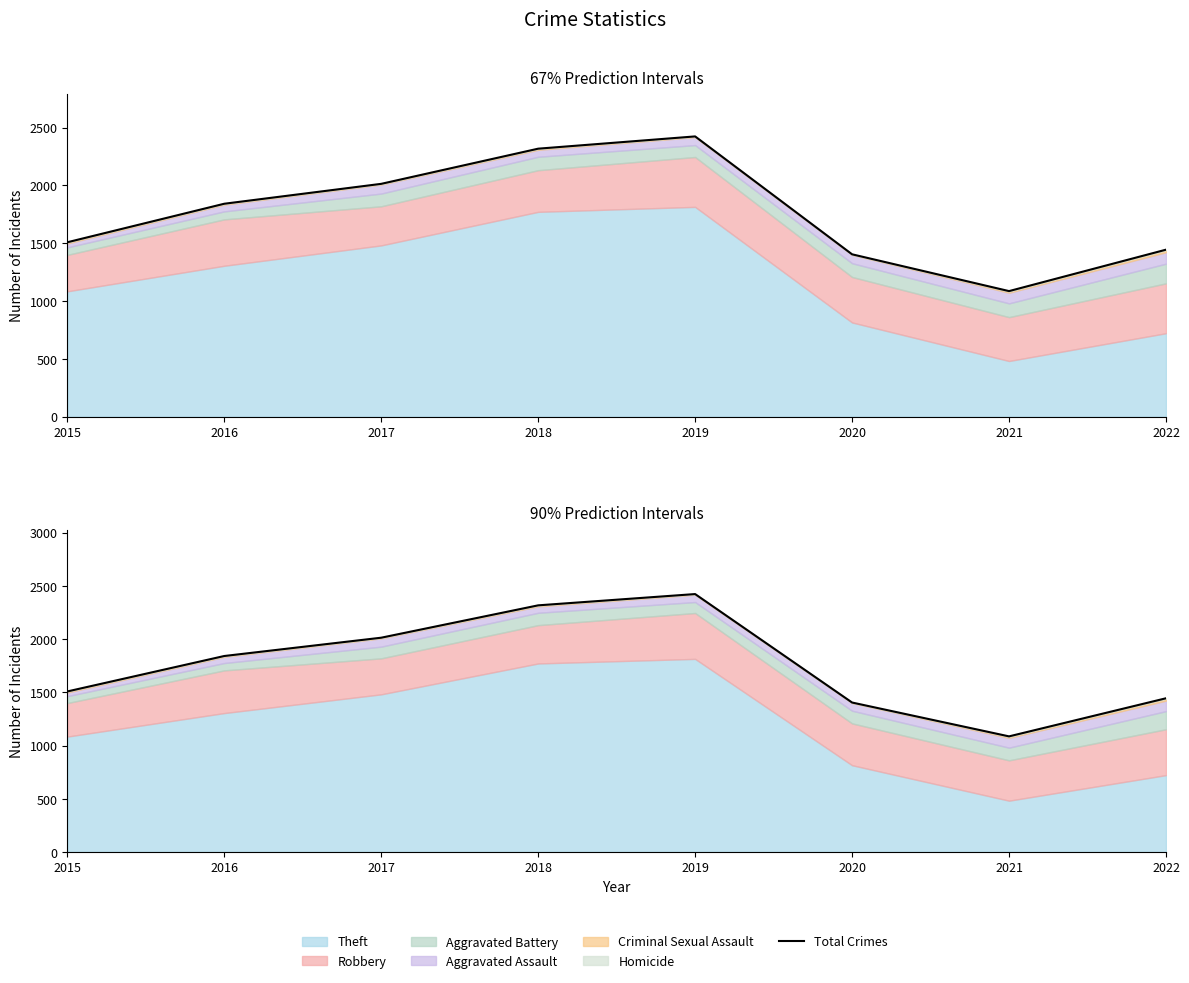

What is the value of the 2nd point from the left?

1841